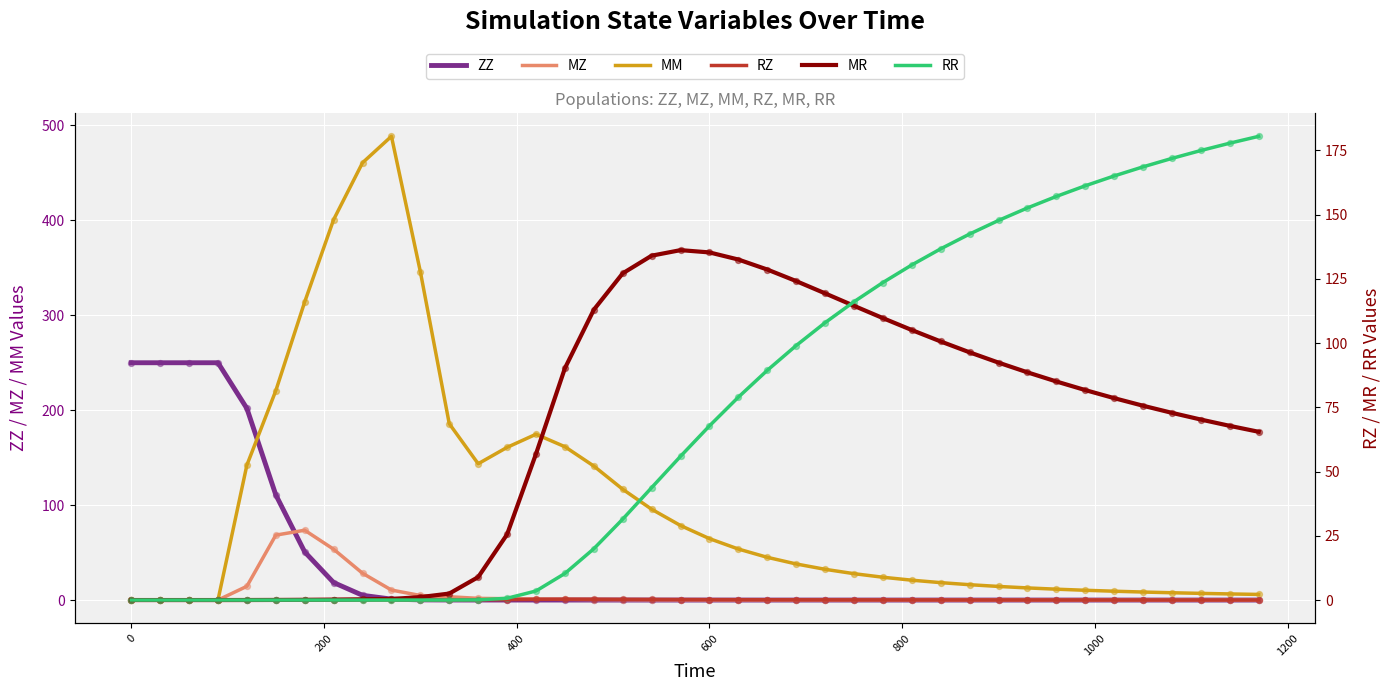

Which series reaches the maximum Y coordinate?

MM